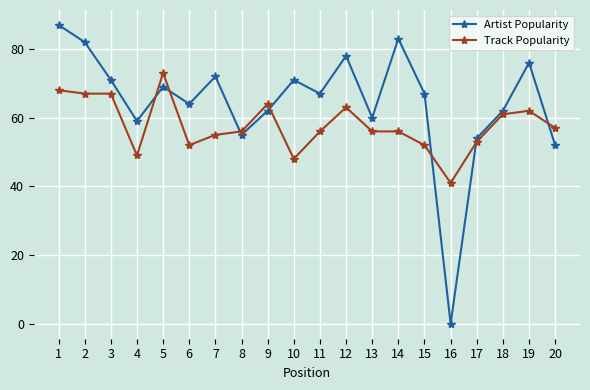

True or false: Artist Popularity and Track Popularity cross at least once.

True